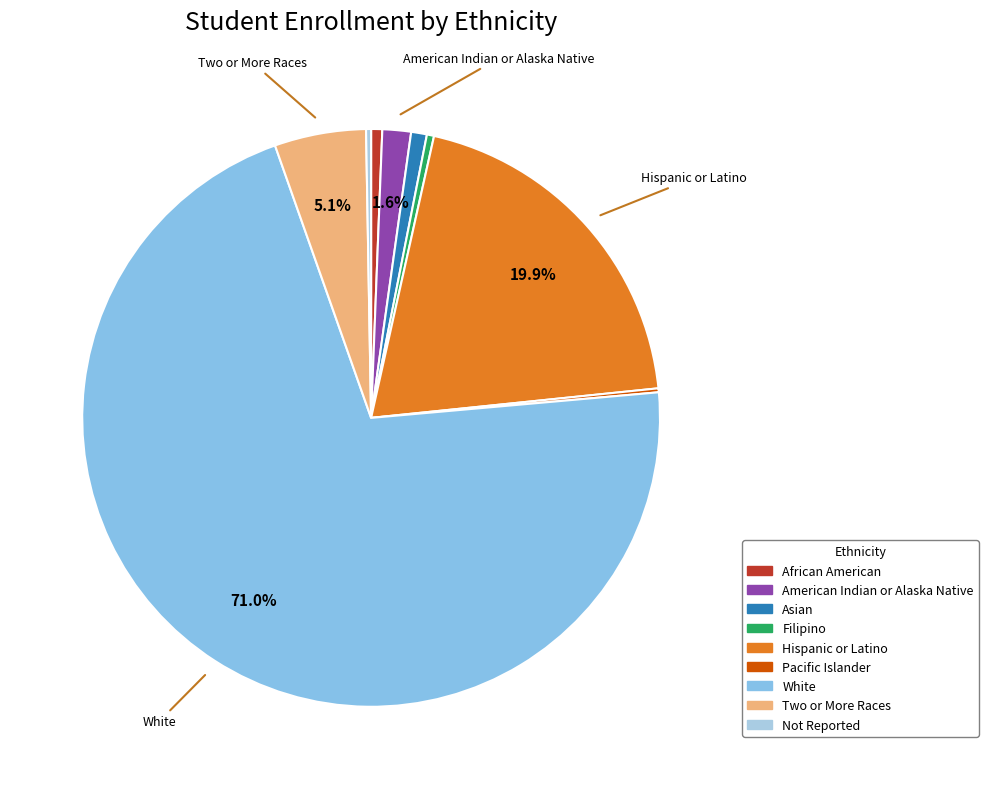

Approximately how many times larger is the value at Pacific Islander compared to American Indian or Alaska Native?

0.1